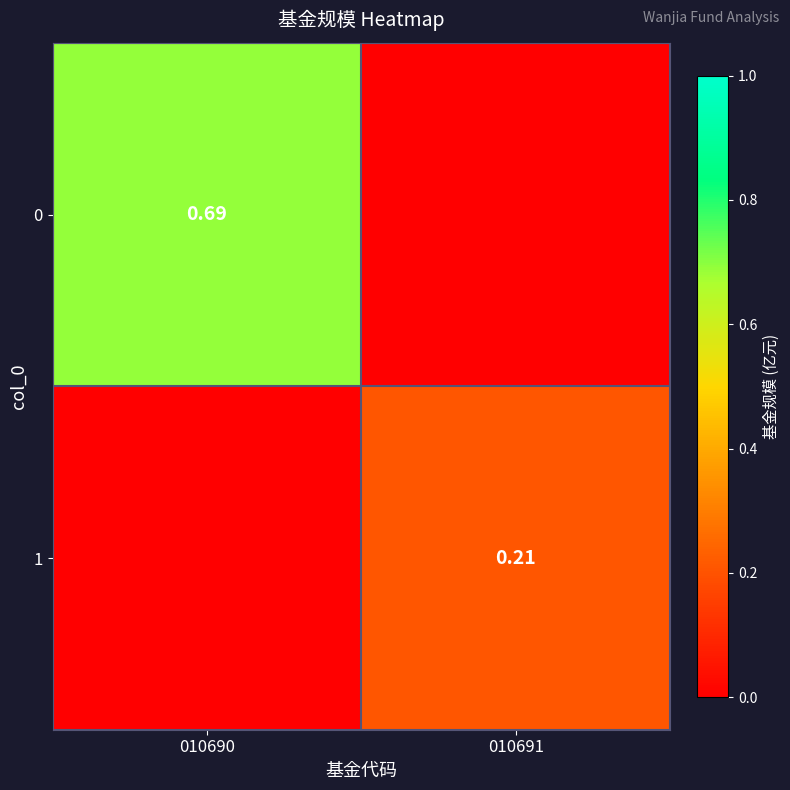

How many categories are shown in the chart?

2